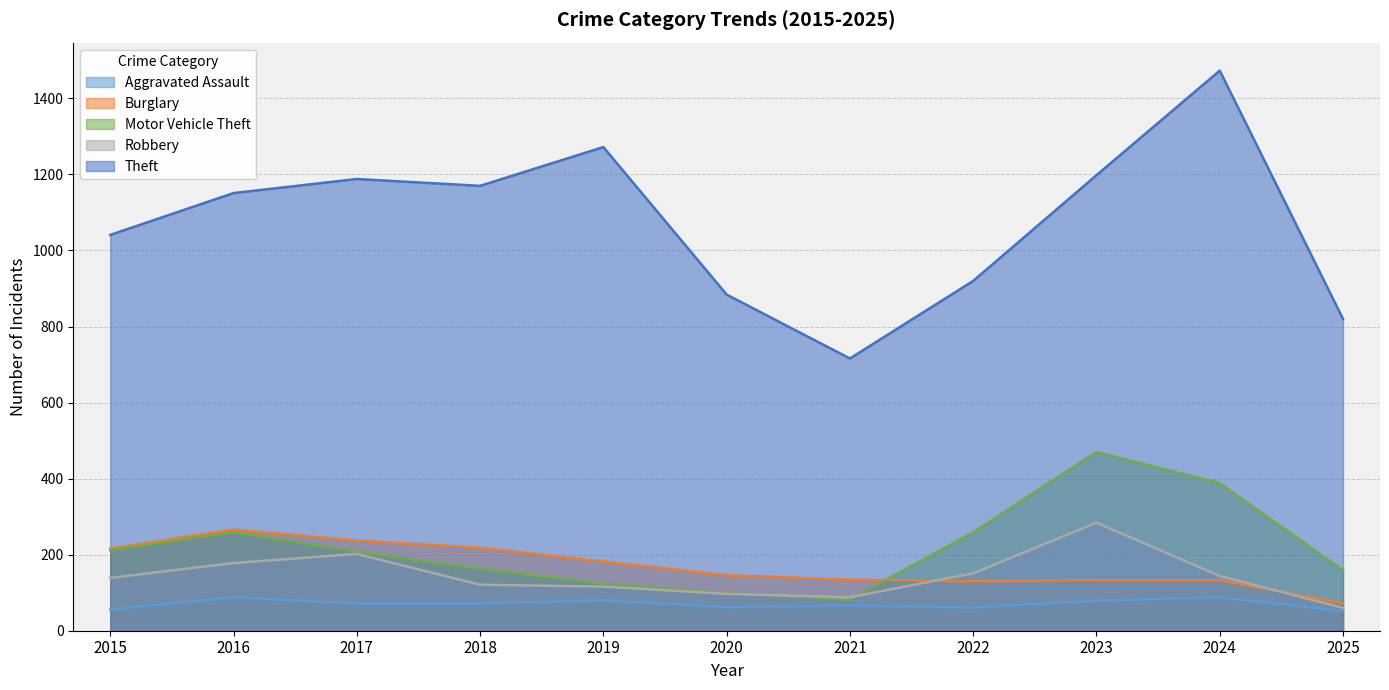

What is the minimum value shown in the chart?

52